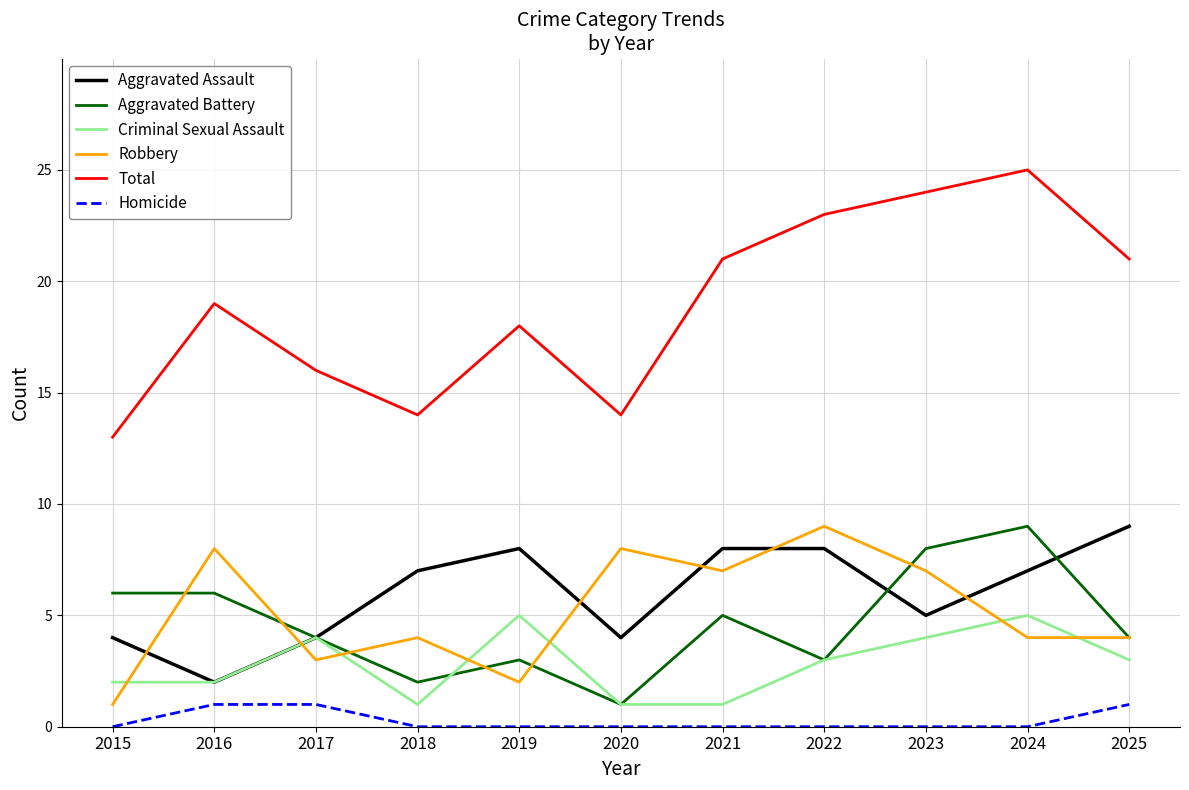

What is the total value across all series at 2025?

42